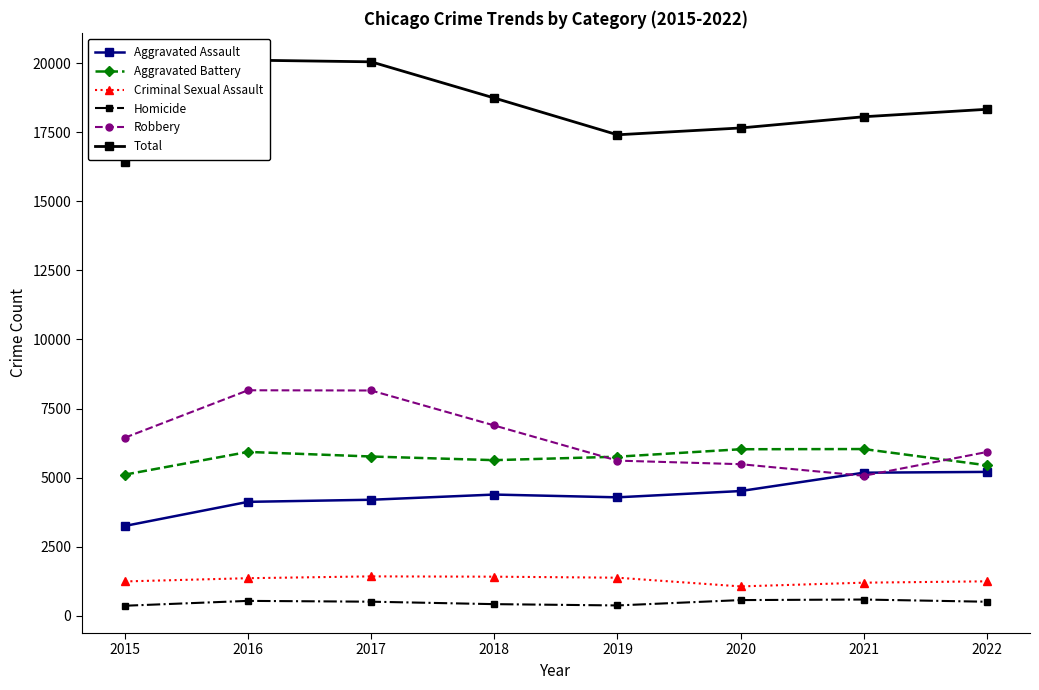

Is the value of Aggravated Battery at 2016 greater than the value of Homicide at 2017?

Yes